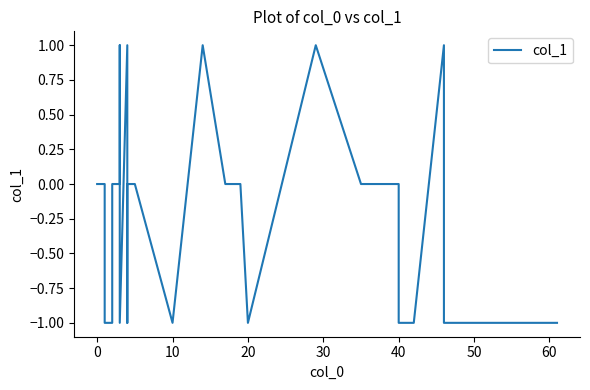

How many data points does each series have?

36